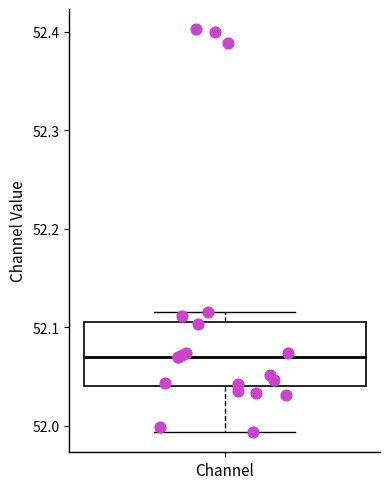

Transcribe this box plot: give where the median line is, the range the box spans, and where the two whiskers end, as read against the y-axis. The values are not printed on the chart, so give them approximately, as read against the axis.

median 52.07, box 52.04 to 52.11, whiskers 51.99 to 52.12